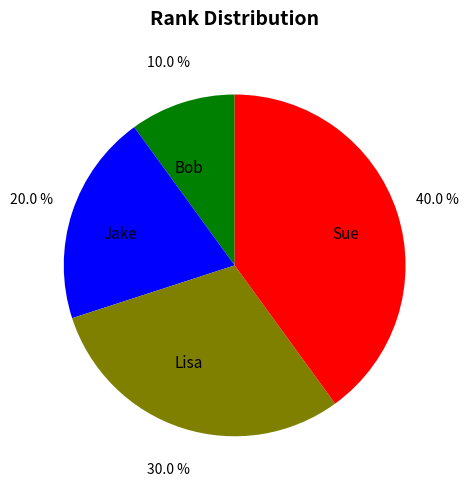

To the nearest percent, what is the combined percentage of Sue and Lisa?

70%